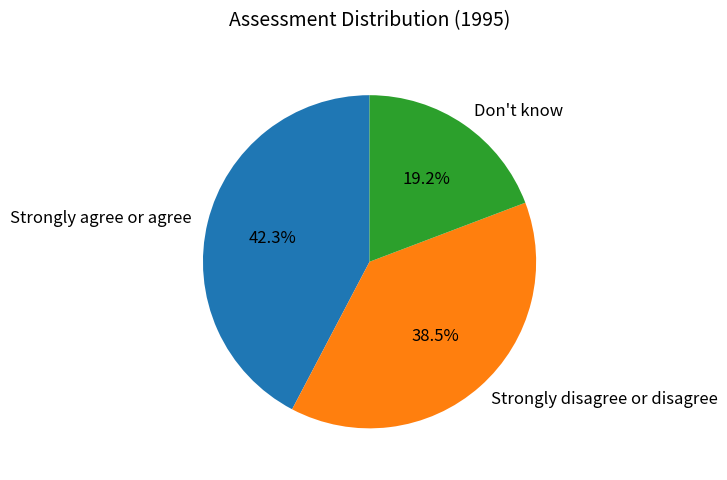

What portion of the pie excludes Strongly agree or agree?

57.7%